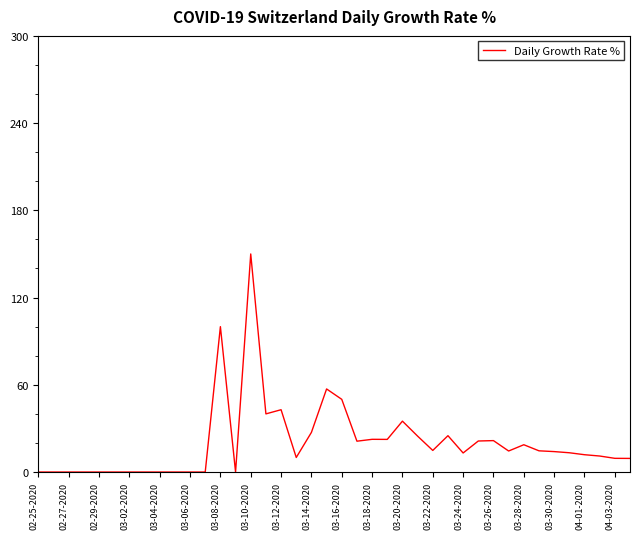

What is the difference between the maximum and minimum values?

150.0